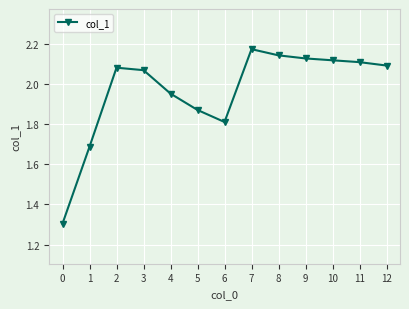

True or false: the data has more than 1 interior local peaks.

True